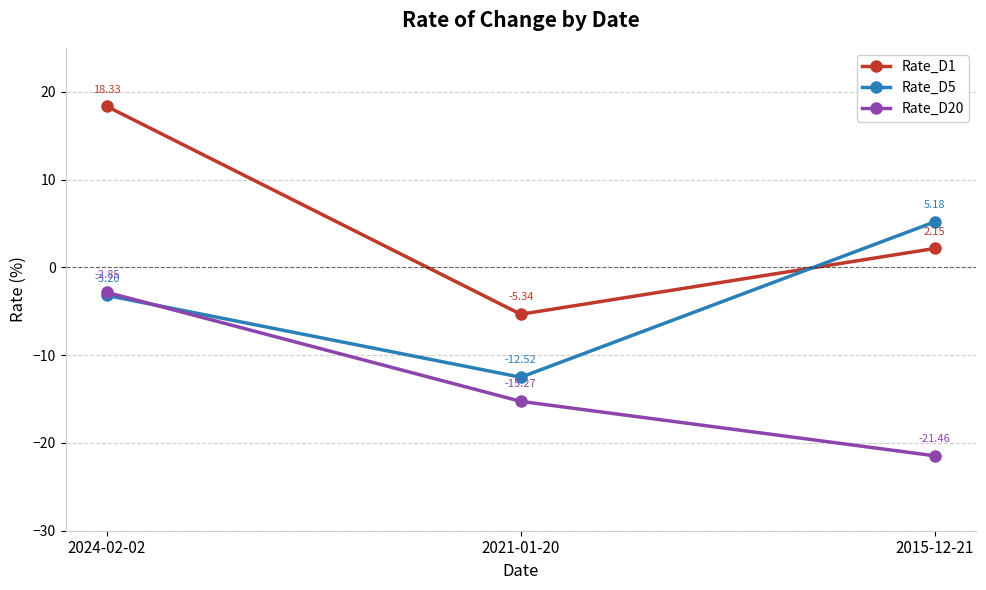

At which category is the sum across all series the highest?

2024-02-02